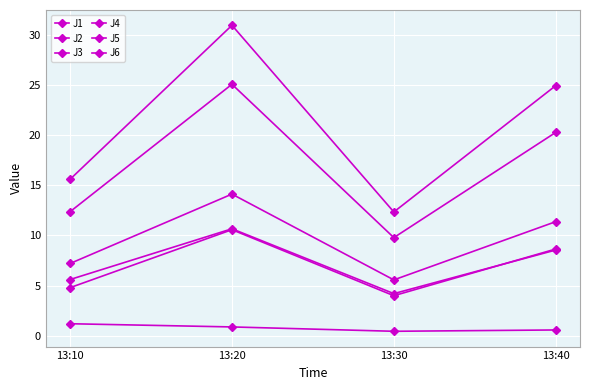

Count the number of categories in the chart.

4